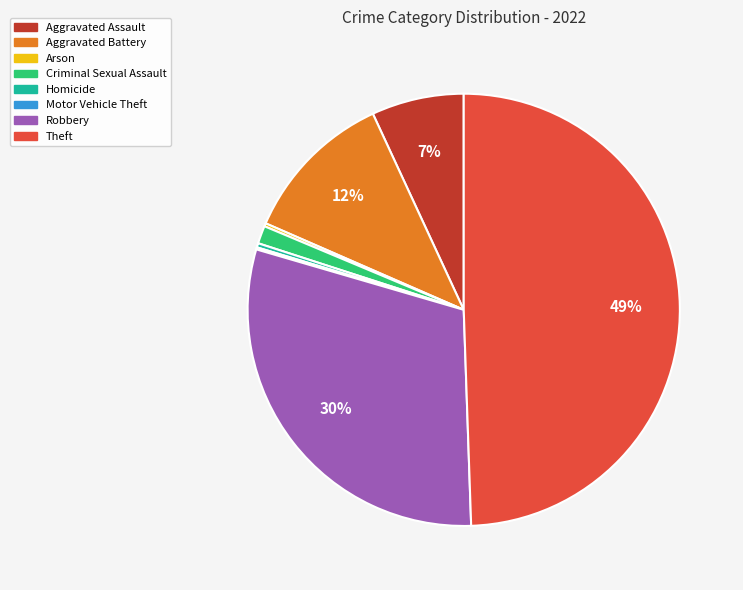

Combined, do Aggravated Assault and Homicide account for over 50%?

No